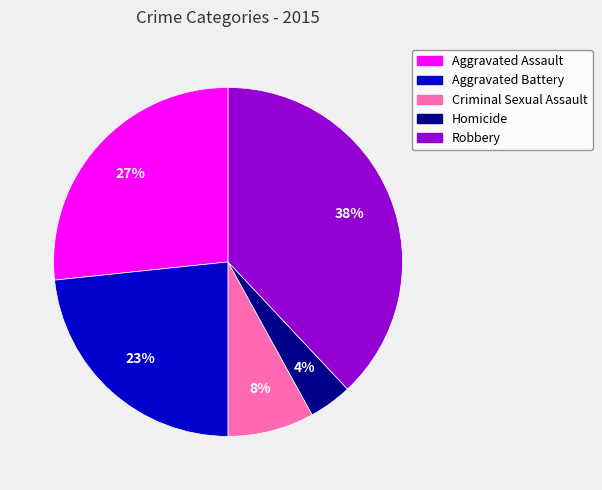

To the nearest percent, what is the average slice percentage?

20%